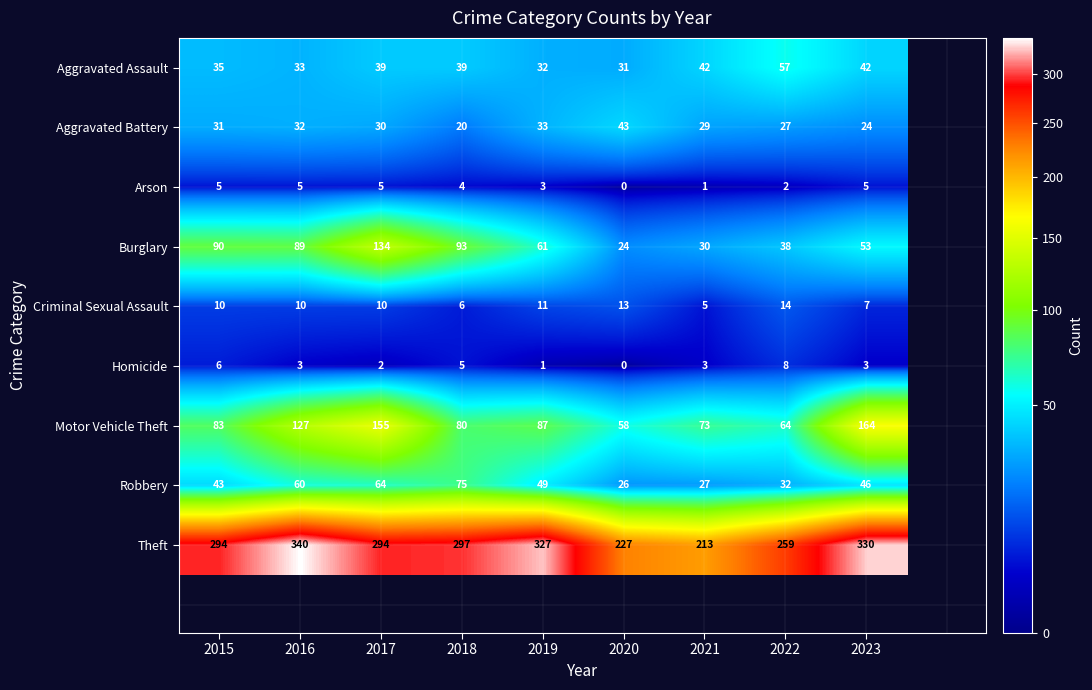

Count the number of categories in the chart.

9